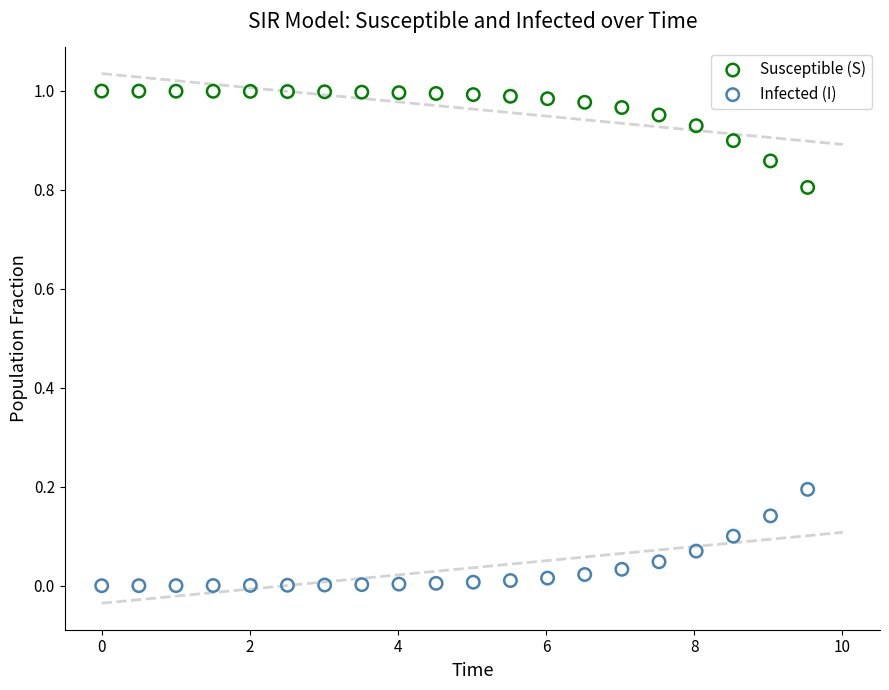

Which series contains the lowest Y value?

Infected (I)